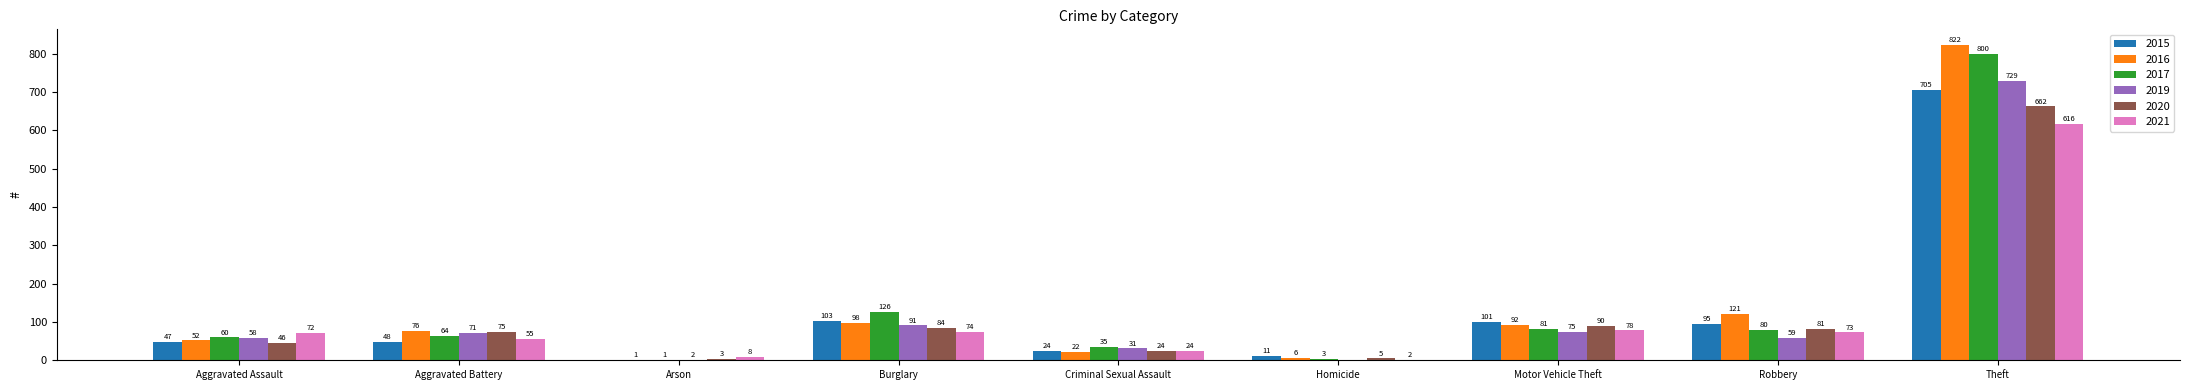

Is the value of 2017 at Homicide greater than the value of 2021 at Aggravated Assault?

No